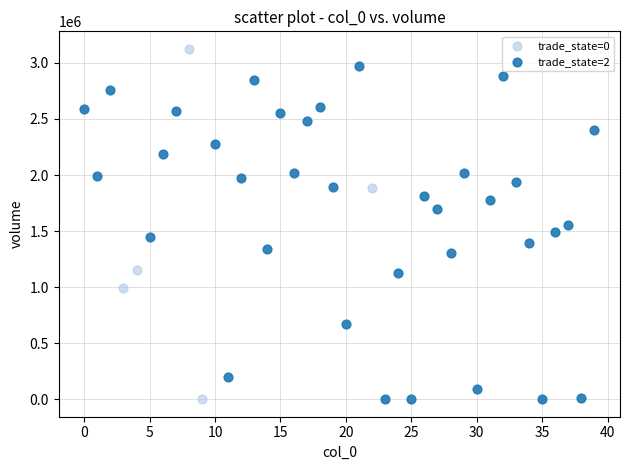

Which series contains the highest Y value?

trade_state=0